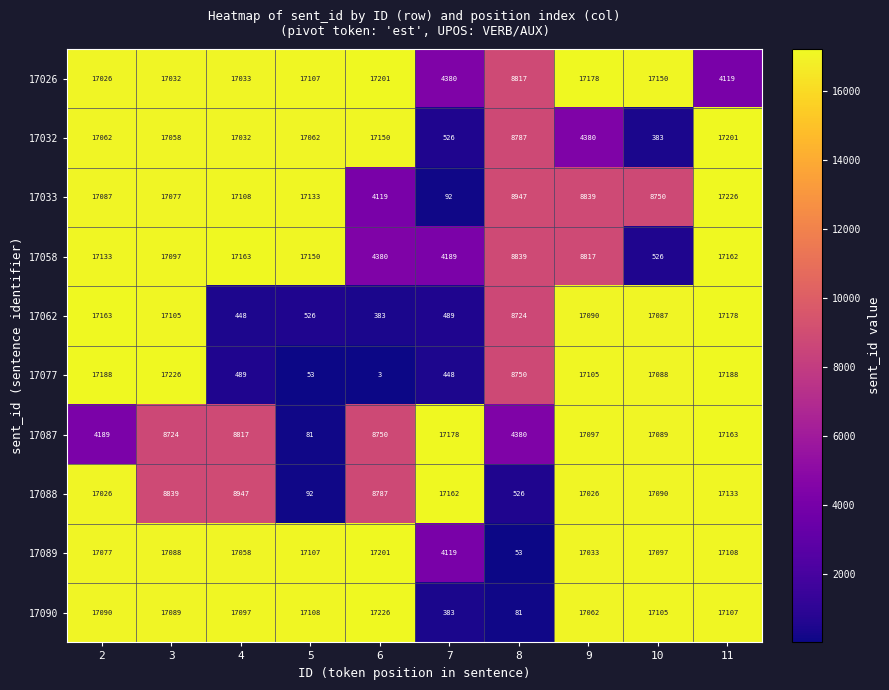

True or false: 17090 has a value of 630 at 7.

False